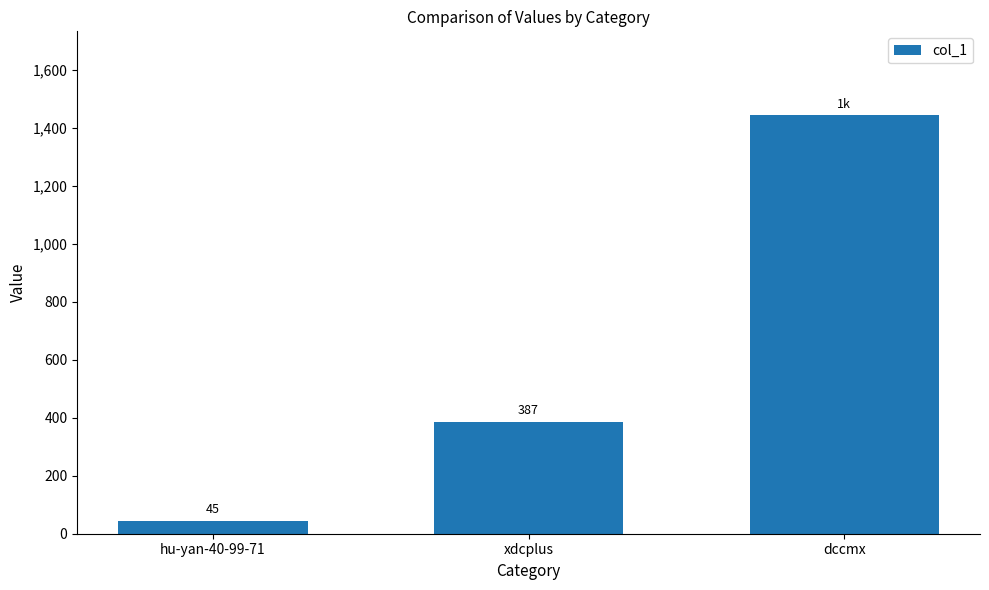

Rank the categories by value from highest to lowest.

dccmx, xdcplus, hu-yan-40-99-71